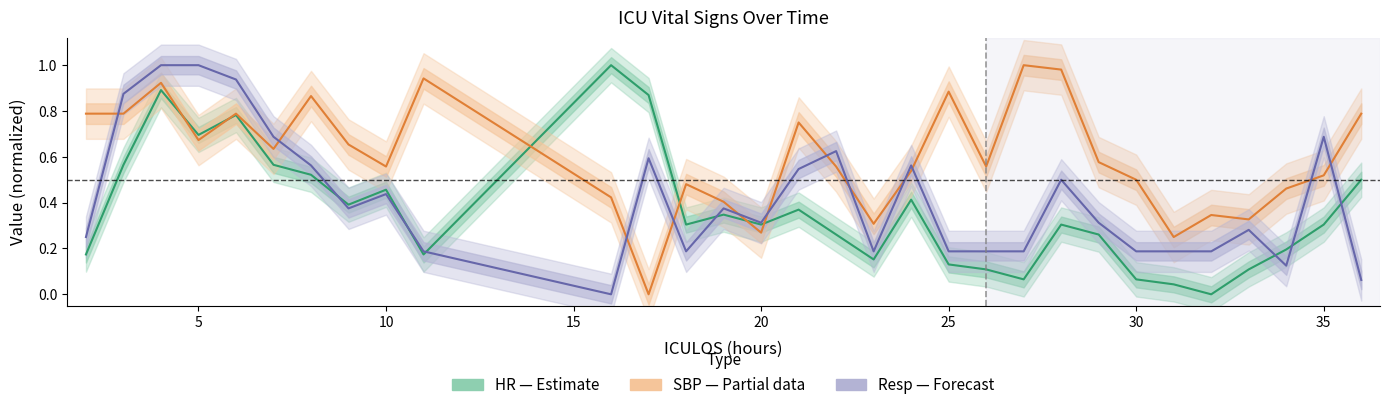

How many series are shown in this chart?

3